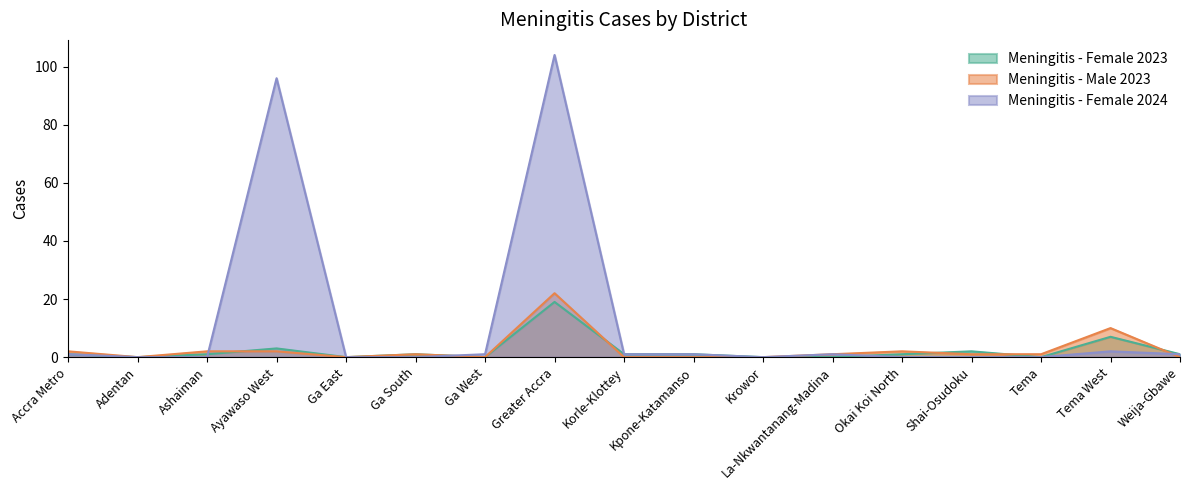

How many interior local valleys does the Meningitis - Female 2023 series have?

4